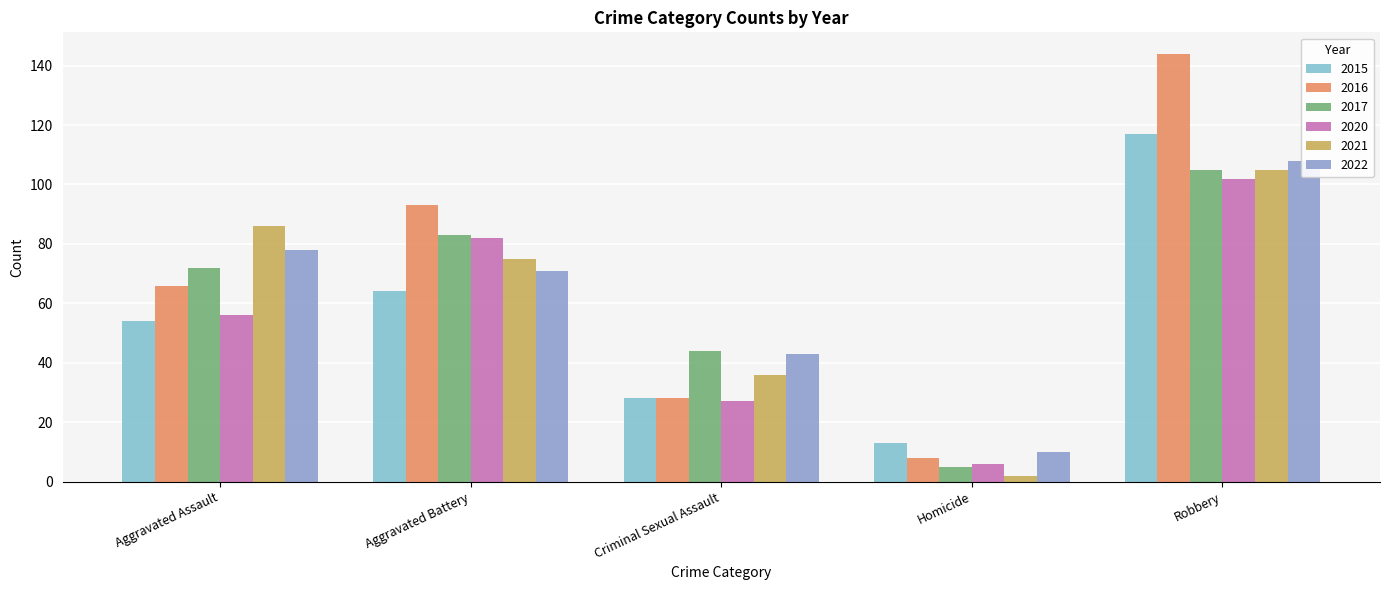

Which label corresponds to the smallest value in the chart?

Homicide